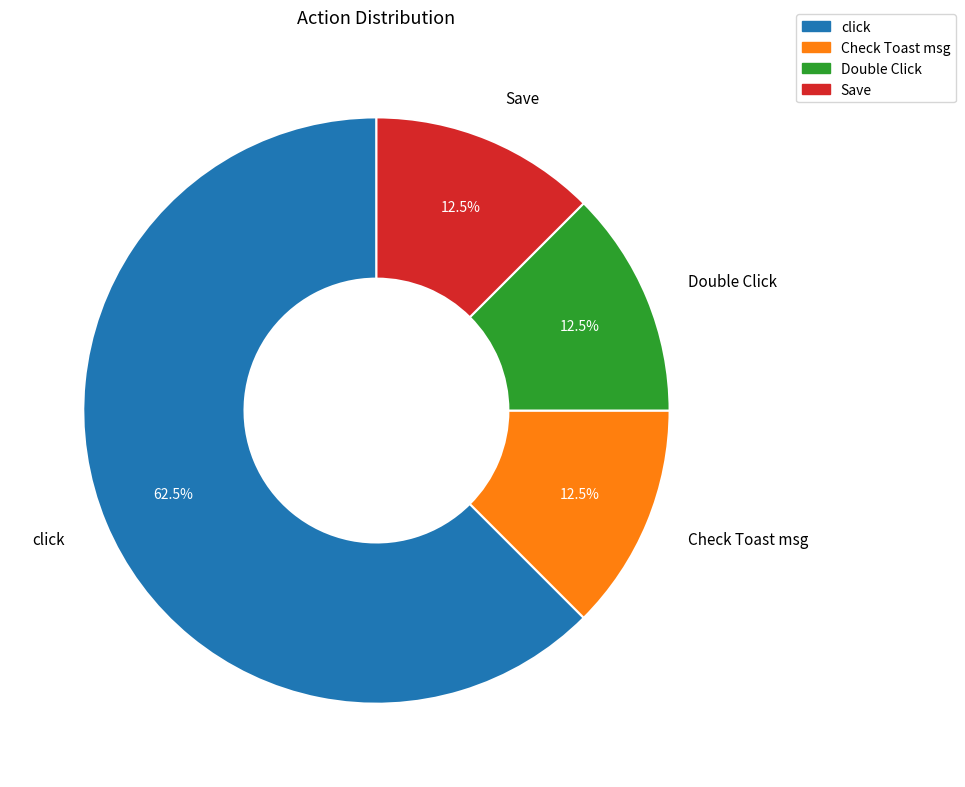

Which slice is the largest?

click